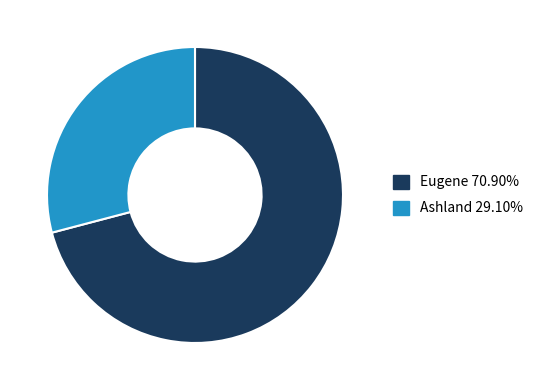

The Eugene slice represents 59% of the pie. True or false?

False